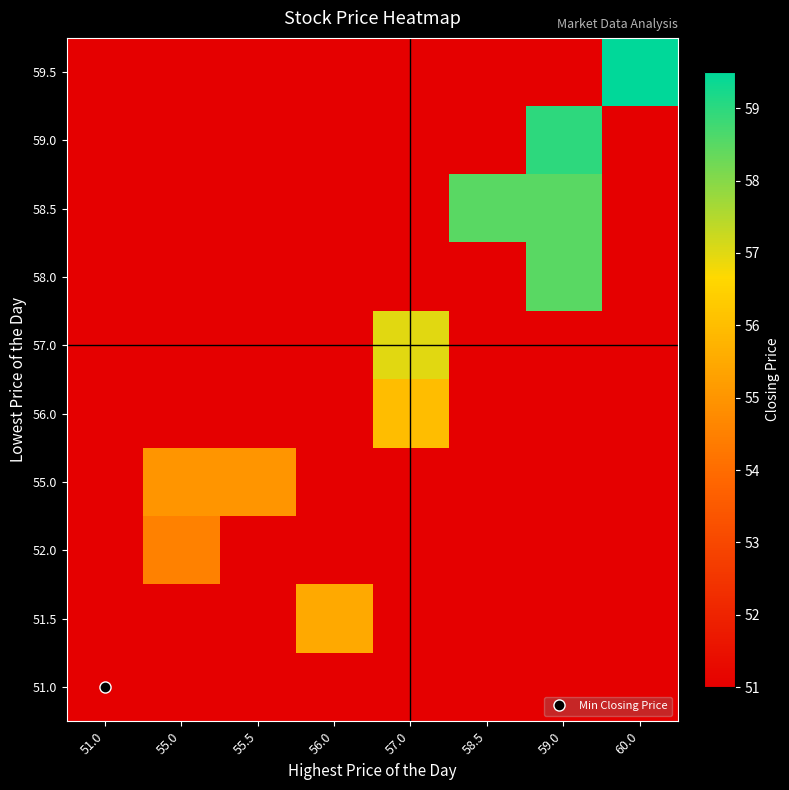

Reading right to left, what are all the values shown in this chart?

51.0: 60.0=51.0	59.0=51.0	58.5=51.0	57.0=51.0	56.0=51.0	55.5=51.0	55.0=51.0	51.0=51.0
51.5: 60.0=51.0	59.0=51.0	58.5=51.0	57.0=51.0	56.0=55.5	55.5=51.0	55.0=51.0	51.0=51.0
52.0: 60.0=51.0	59.0=51.0	58.5=51.0	57.0=51.0	56.0=51.0	55.5=51.0	55.0=54.5	51.0=51.0
55.0: 60.0=51.0	59.0=51.0	58.5=51.0	57.0=51.0	56.0=51.0	55.5=55.0	55.0=55.0	51.0=51.0
56.0: 60.0=51.0	59.0=51.0	58.5=51.0	57.0=56.0	56.0=51.0	55.5=51.0	55.0=51.0	51.0=51.0
57.0: 60.0=51.0	59.0=51.0	58.5=51.0	57.0=57.0	56.0=51.0	55.5=51.0	55.0=51.0	51.0=51.0
58.0: 60.0=51.0	59.0=58.5	58.5=51.0	57.0=51.0	56.0=51.0	55.5=51.0	55.0=51.0	51.0=51.0
58.5: 60.0=51.0	59.0=58.5	58.5=58.5	57.0=51.0	56.0=51.0	55.5=51.0	55.0=51.0	51.0=51.0
59.0: 60.0=51.0	59.0=59.0	58.5=51.0	57.0=51.0	56.0=51.0	55.5=51.0	55.0=51.0	51.0=51.0
59.5: 60.0=59.5	59.0=51.0	58.5=51.0	57.0=51.0	56.0=51.0	55.5=51.0	55.0=51.0	51.0=51.0